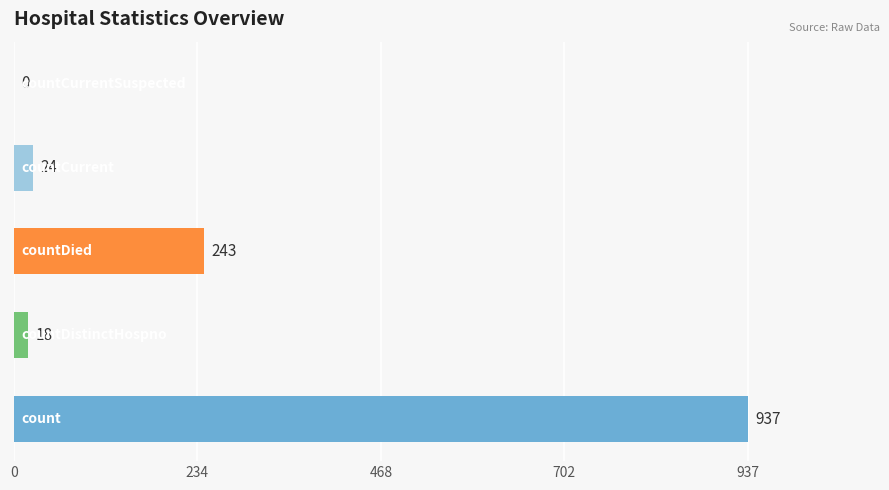

What is the sum of all values?

1222